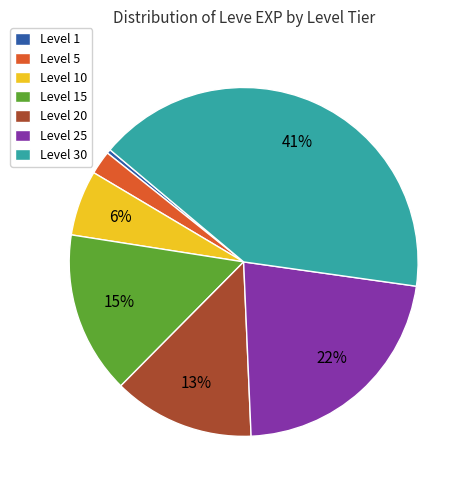

To the nearest percent, what is the average slice percentage?

14%